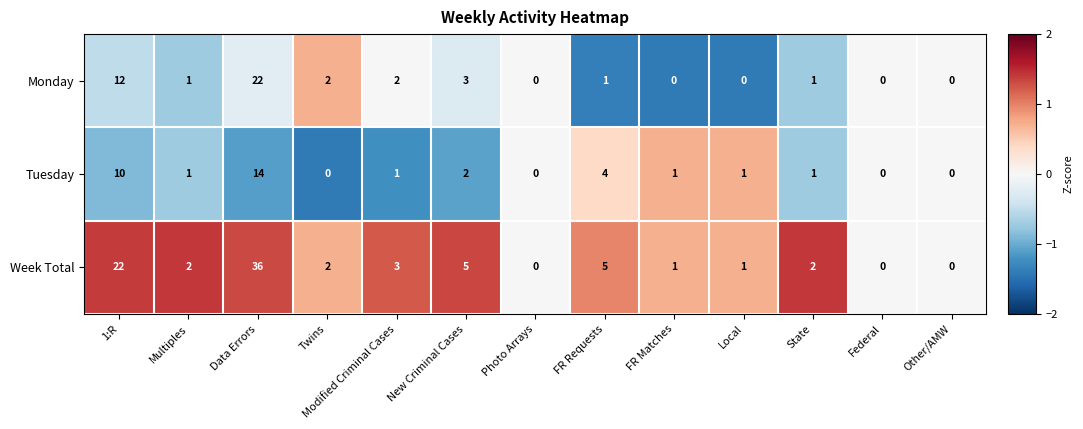

At which category does the chart reach its peak across all series?

Data Errors